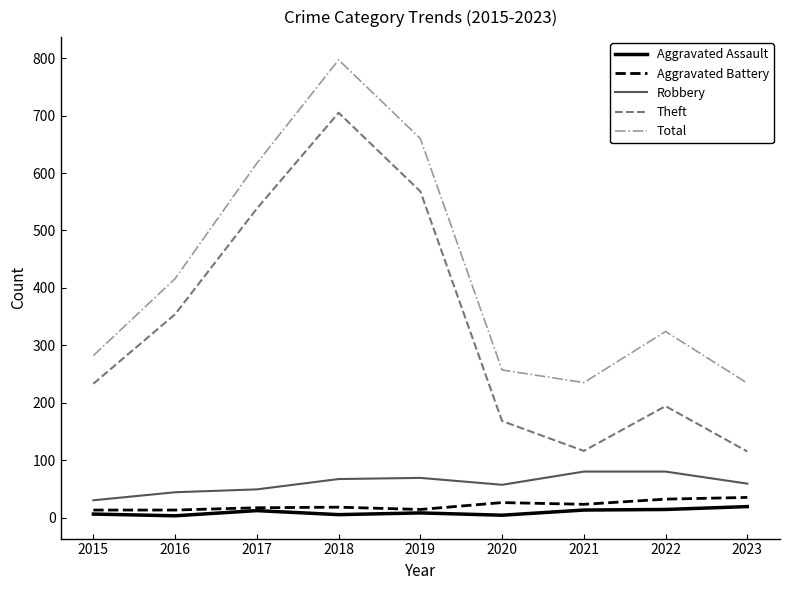

The Total series shows 380 at 2015. True or false?

False